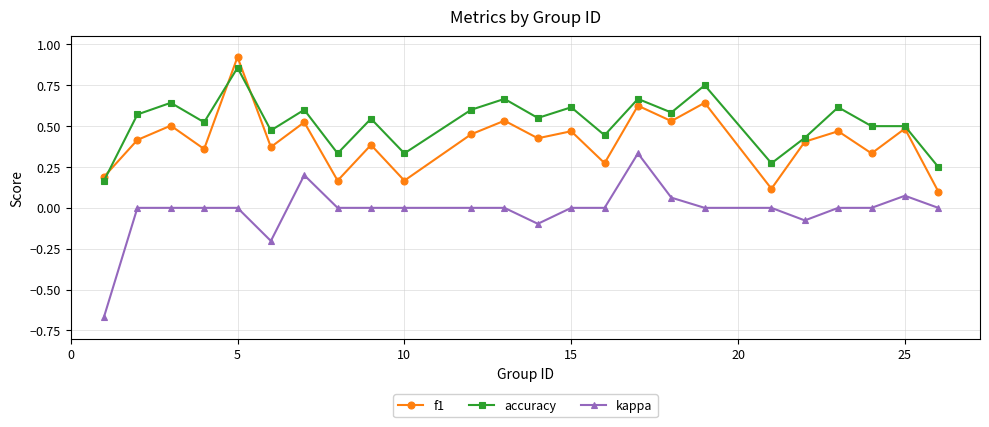

List the series in order of their overall mean, highest first.

accuracy, f1, kappa